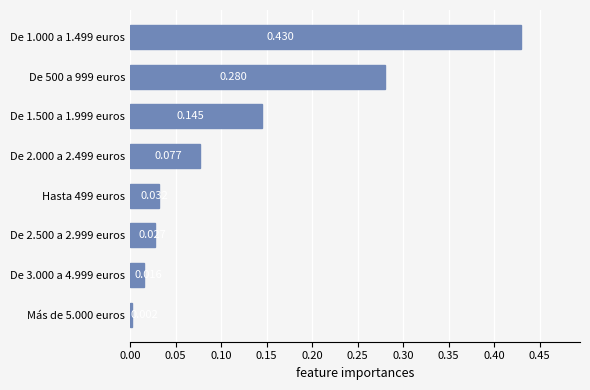

List the labels in order of value, largest first.

De 1.000 a 1.499 euros, De 500 a 999 euros, De 1.500 a 1.999 euros, De 2.000 a 2.499 euros, Hasta 499 euros, De 2.500 a 2.999 euros, De 3.000 a 4.999 euros, Más de 5.000 euros